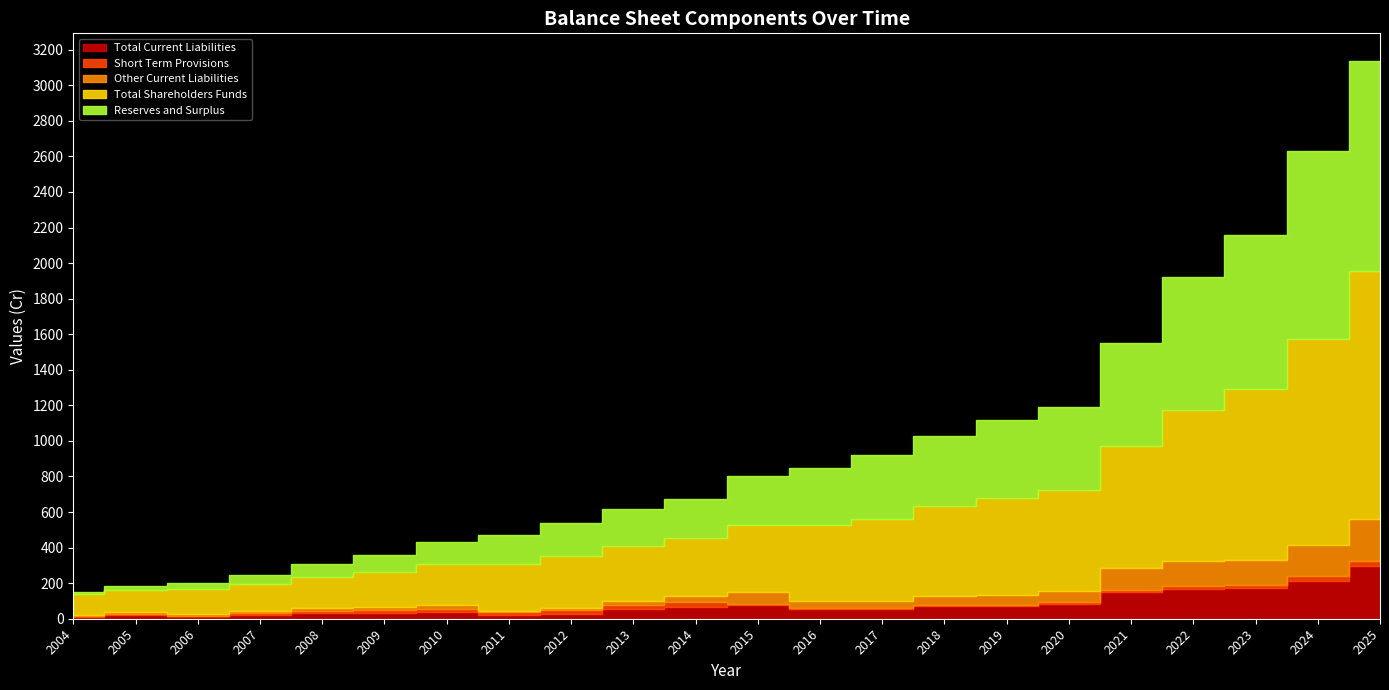

What is the value of the Total Current Liabilities point at the 14th from the left?

54.1